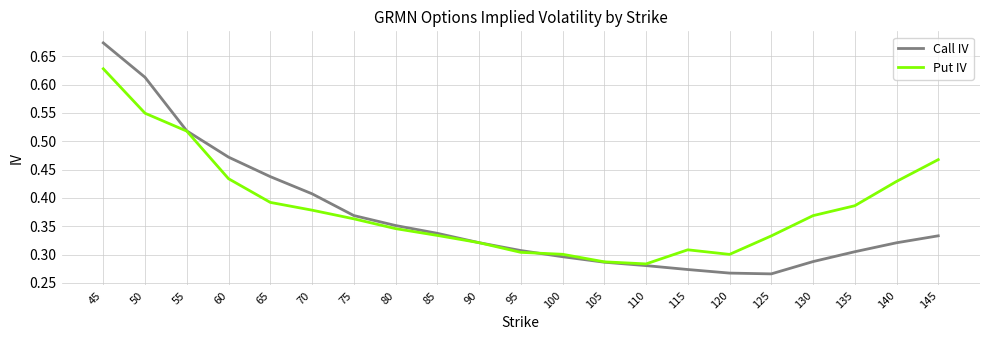

True or false: Call IV has a value of 0.3 at 90.

True